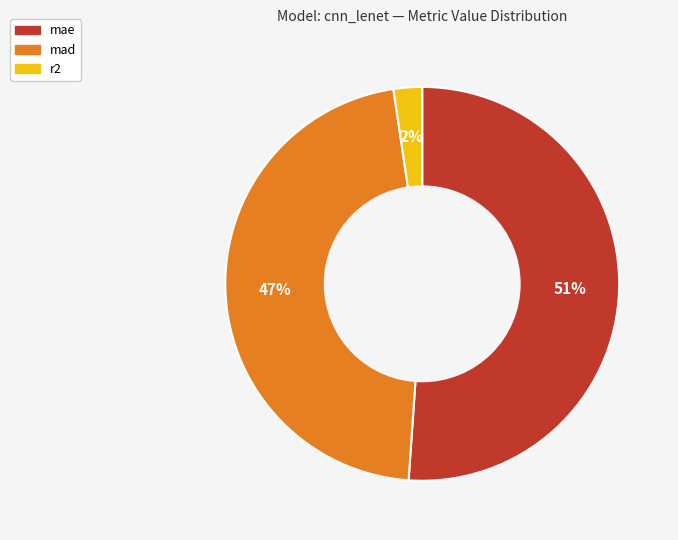

Which category accounts for the majority?

mae